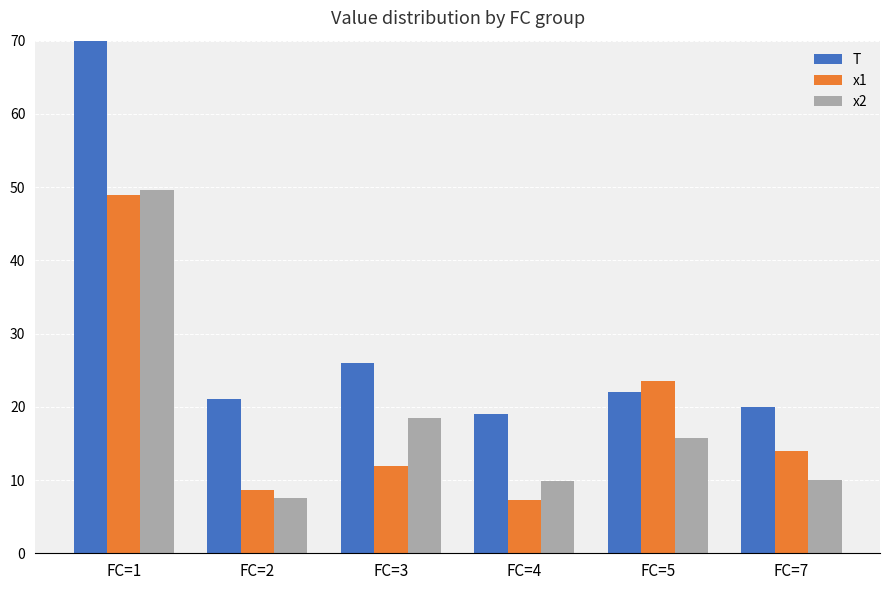

Which series has the largest range (max minus min)?

T